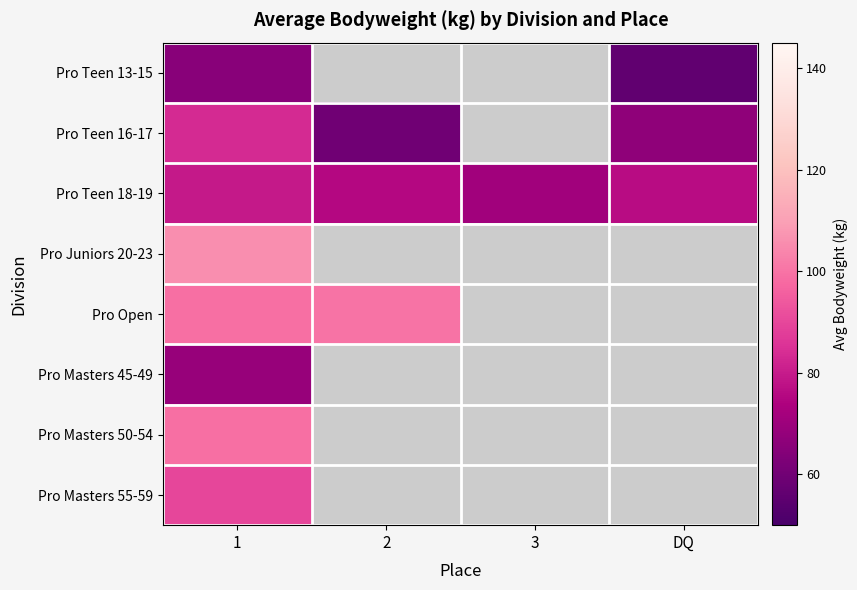

At which category does the chart reach its peak across all series?

1